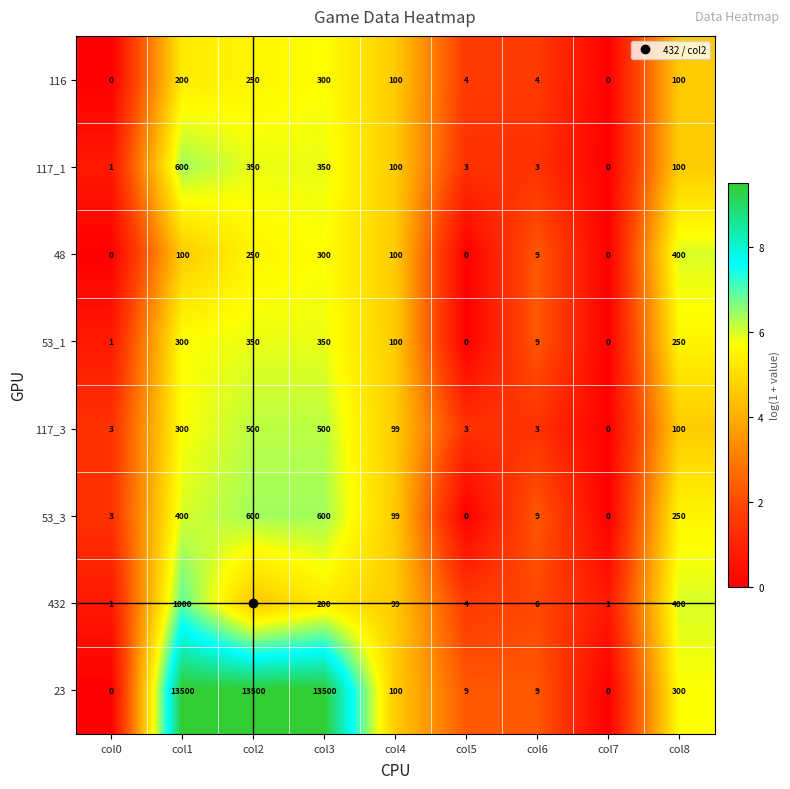

What is the average value of the 53_3 series?

218